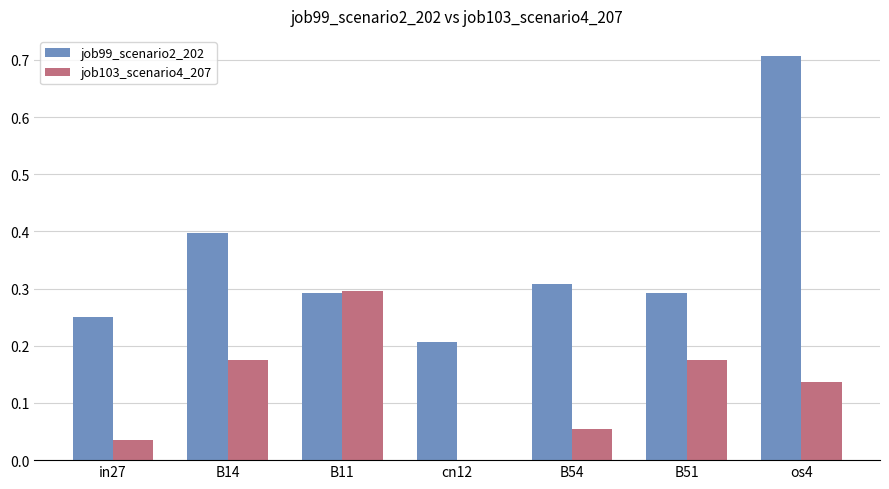

What is the sum of all job103_scenario4_207 values?

0.9